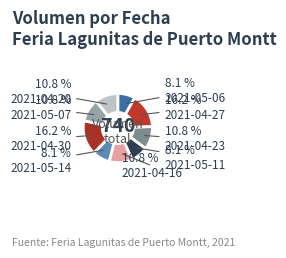

Combined, do 2021-05-14 and 2021-04-20 account for over 50%?

No